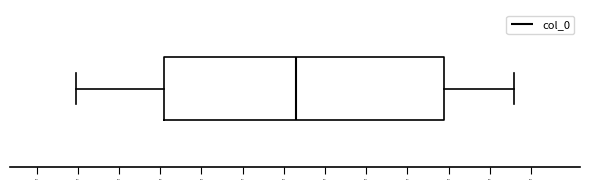

Transcribe this box plot: give where the median line is, the range the box spans, and where the two whiskers end, as read against the x-axis. The values are not printed on the chart, so give them approximately, as read against the axis.

median 0.375, box 0.295 to 0.465, whiskers 0.245 to 0.510